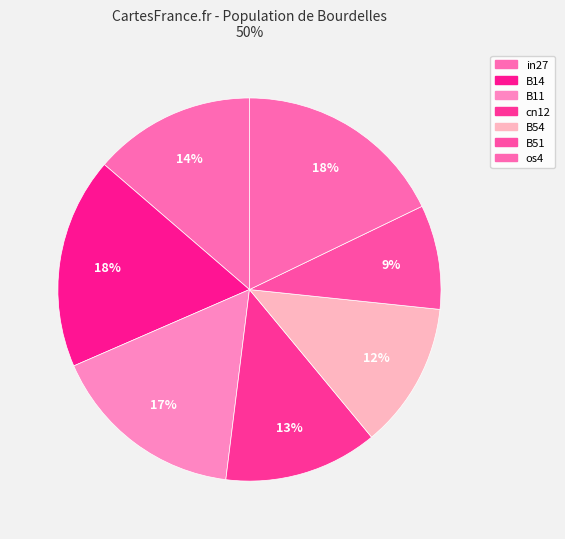

How many slices are in this pie chart?

7